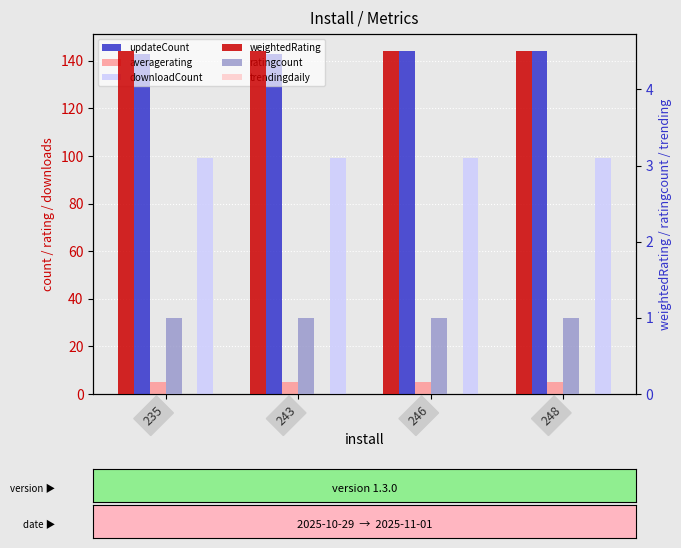

What is the value of the ratingcount bar at the 3rd from the left?

1.0